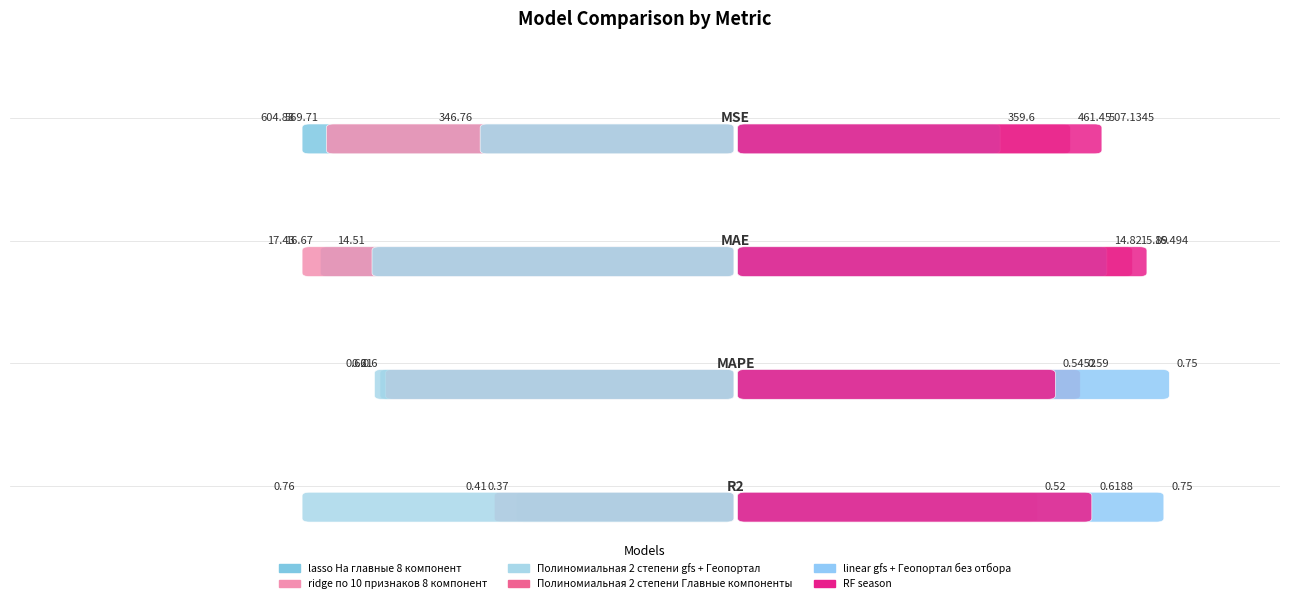

The value of Полиномиальная 2 степени gfs + Геопортал at MAE is 14.5. True or false?

True